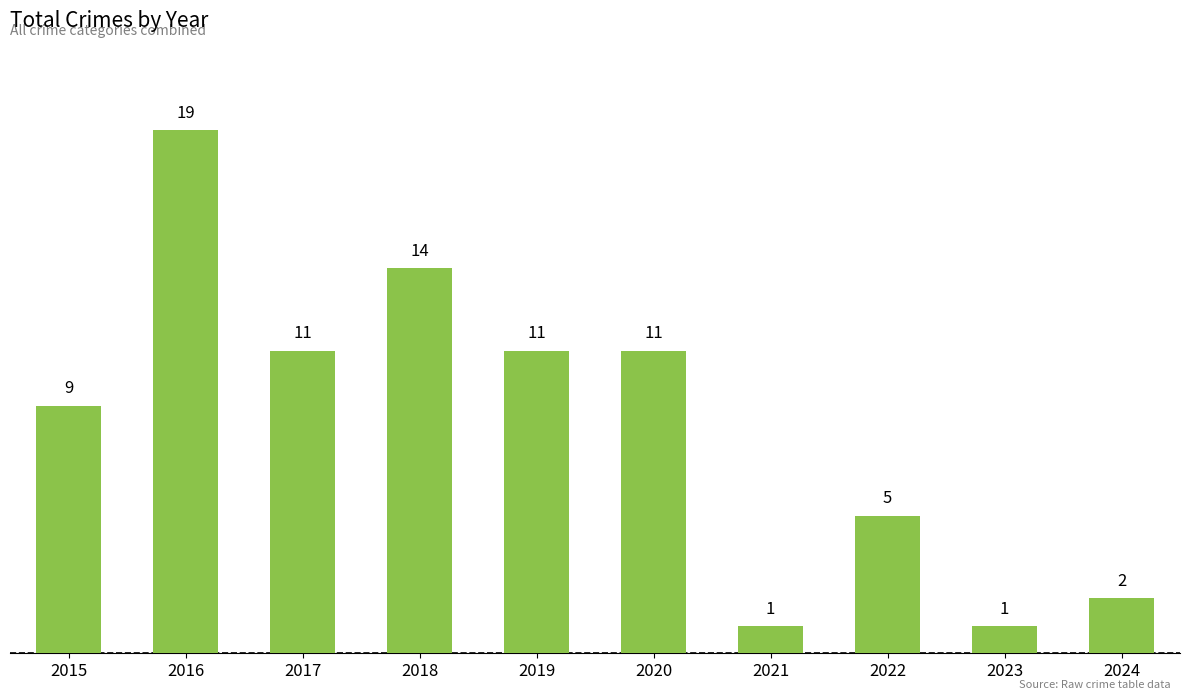

List the labels in order of value, smallest first.

2021, 2023, 2024, 2022, 2015, 2017, 2019, 2020, 2018, 2016